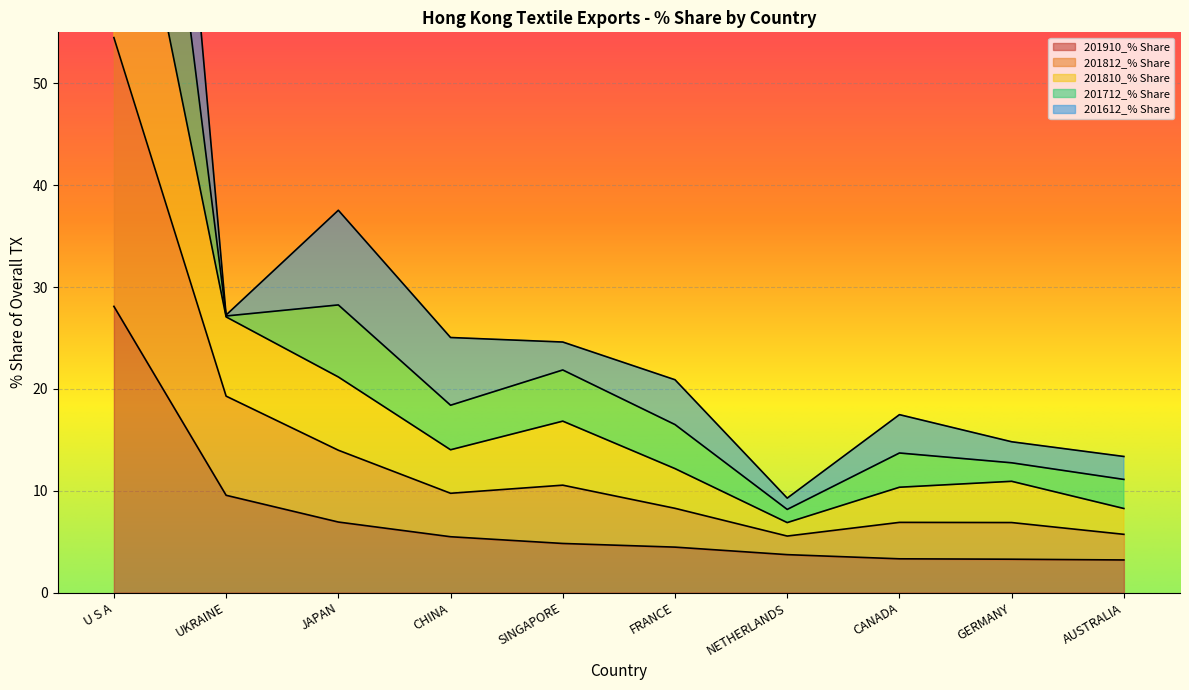

True or false: 201910_% Share and 201712_% Share intersect in this chart.

False